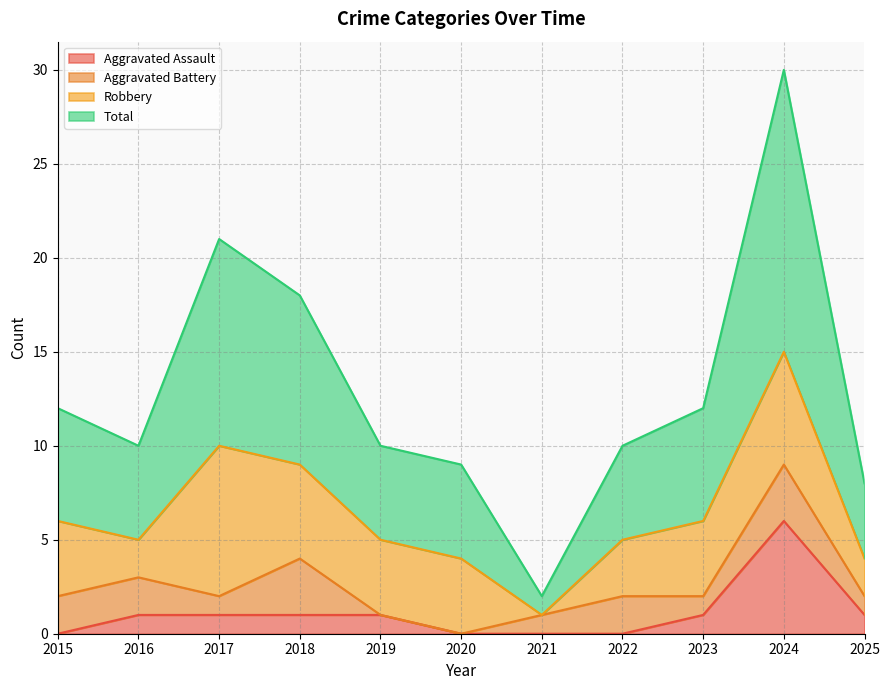

Which category has the highest value in the Aggravated Assault series?

2024